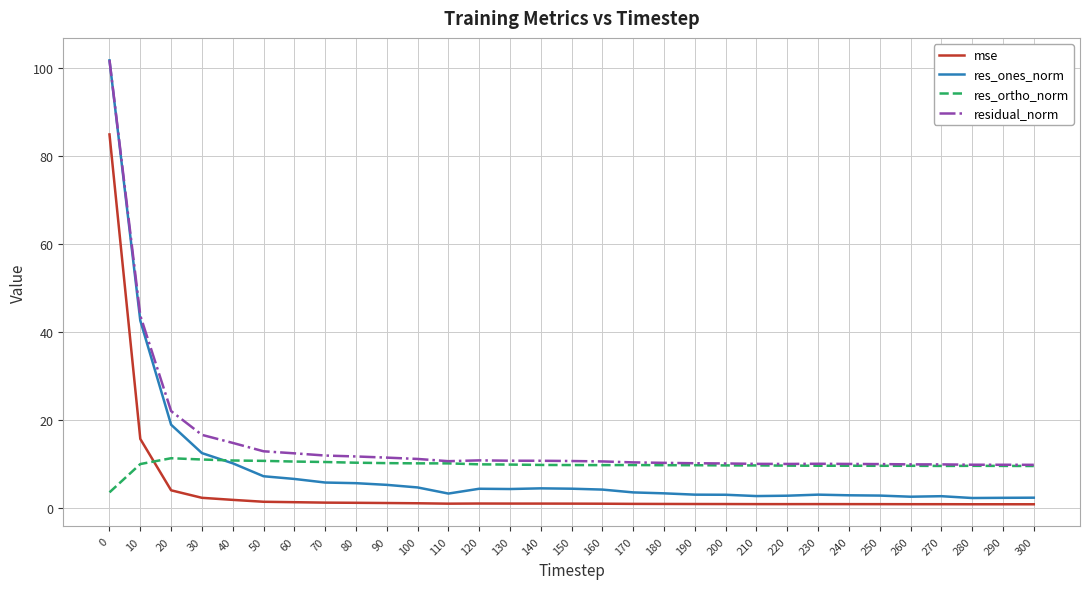

Is it true that residual_norm equals 10.1 at 190?

True